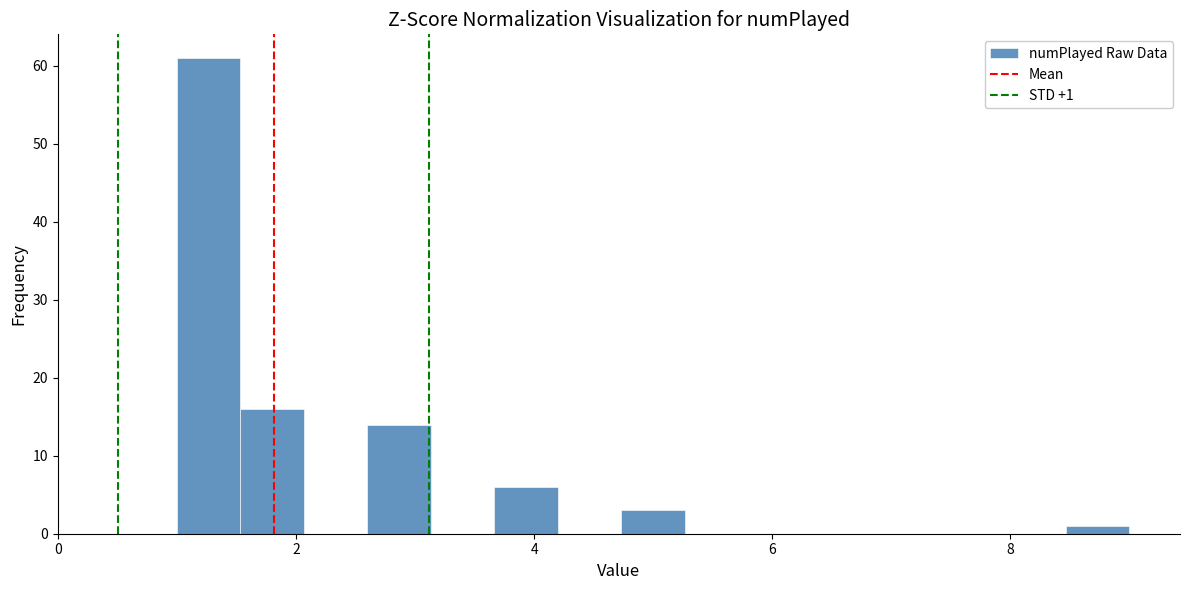

Read against the x-axis, roughly where is the centre of the tallest bar?

1.2